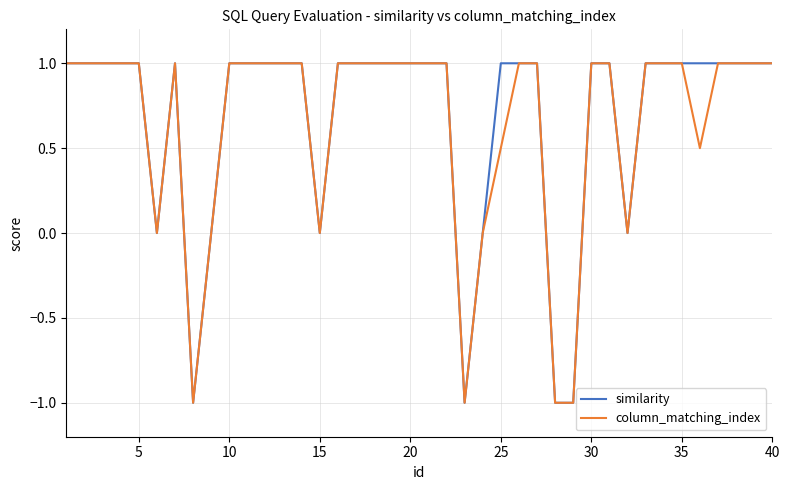

Which series has the largest total across all categories?

similarity